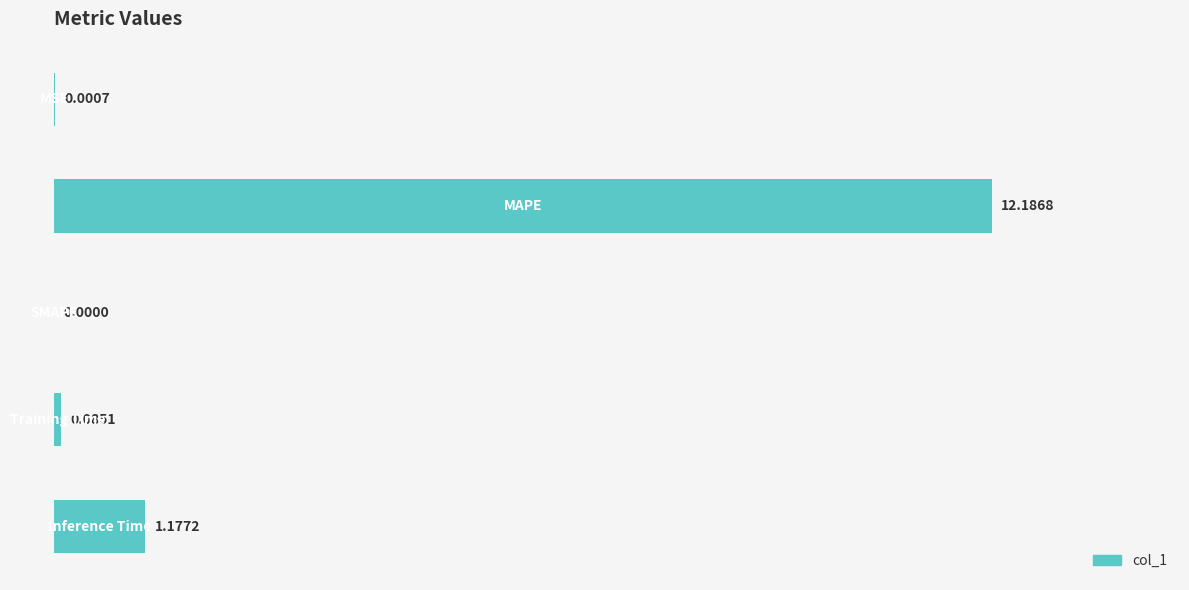

What is the sum of all values?

13.4